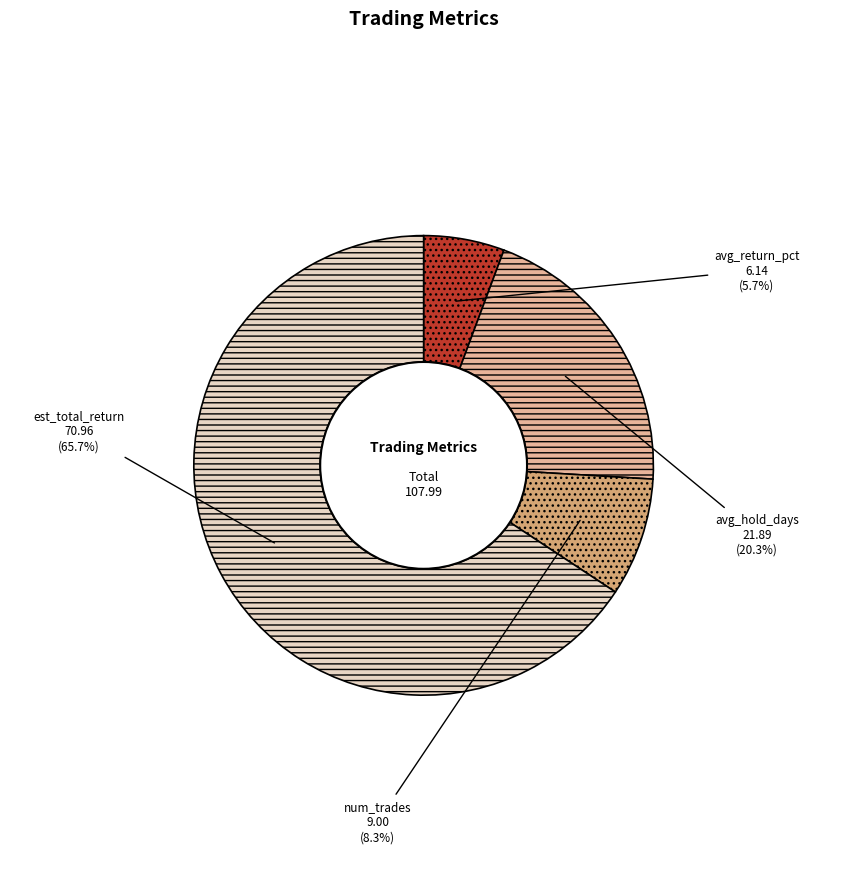

Is avg_hold_days the majority of the pie?

No